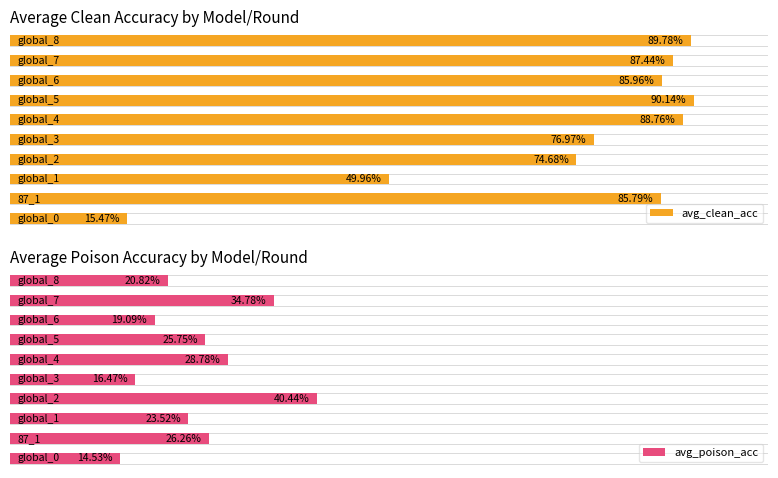

Between 0.8 and 7, which series saw the biggest shift?

avg_clean_acc